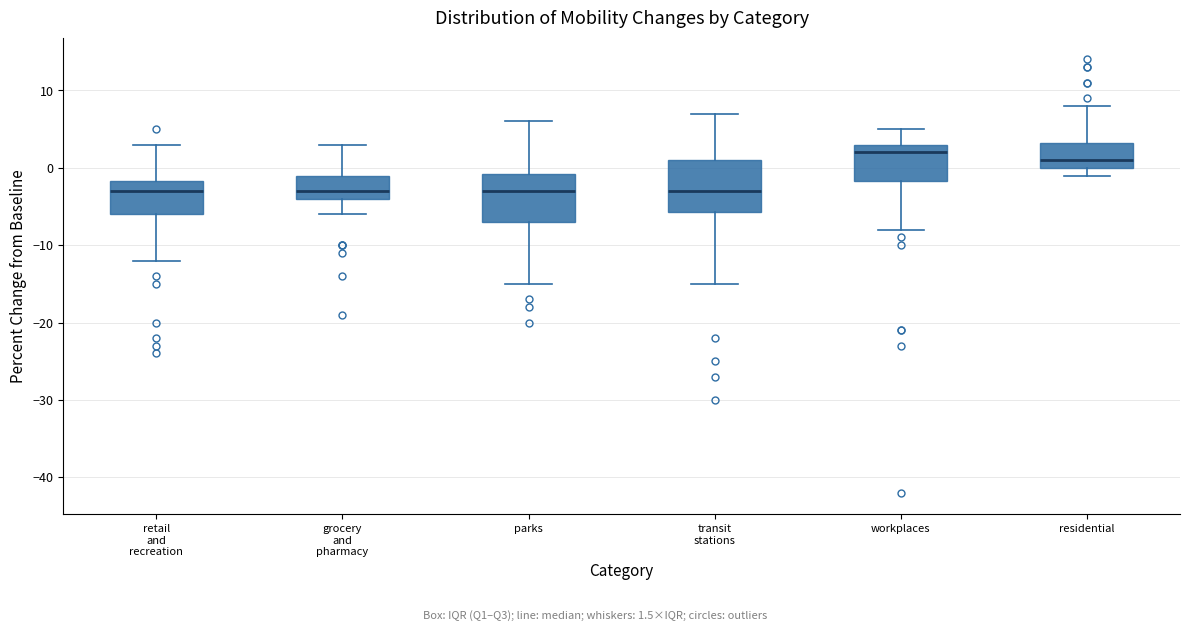

Reading left to right, read every box against the y-axis: the position of its median line, the range the box covers, and the ends of its whiskers. The values are not printed on the chart, so give them approximately, as read against the axis.

retail and recreation: median -3, box -6 to -2, whiskers -12 to 3
grocery and pharmacy: median -3, box -4 to -1, whiskers -6 to 3
parks: median -3, box -7 to -1, whiskers -15 to 6
transit stations: median -3, box -6 to 1, whiskers -15 to 7
workplaces: median 2, box -2 to 3, whiskers -8 to 5
residential: median 1, box 0 to 3, whiskers -1 to 8